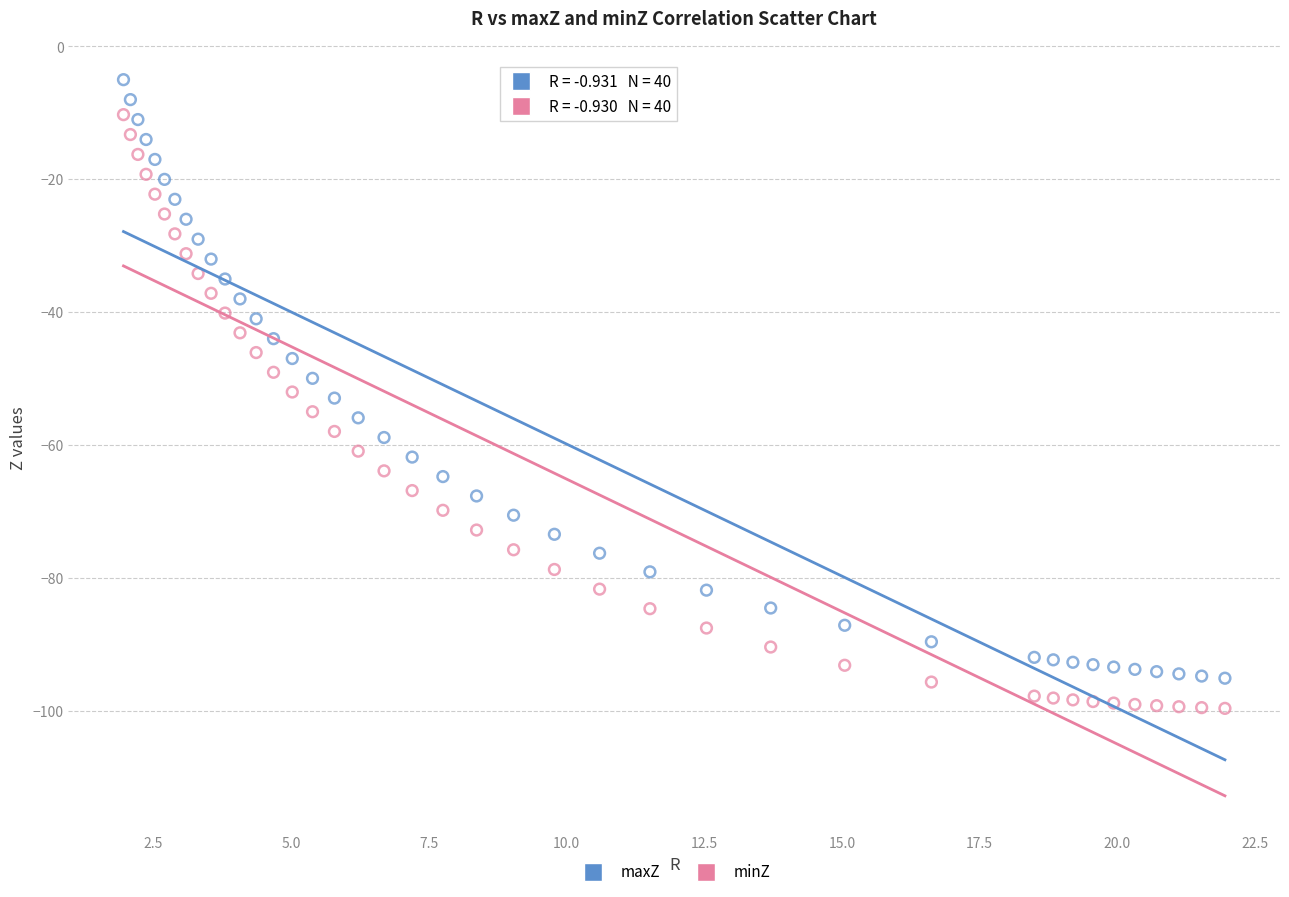

What are all the series names shown in the legend?

maxZ, minZ